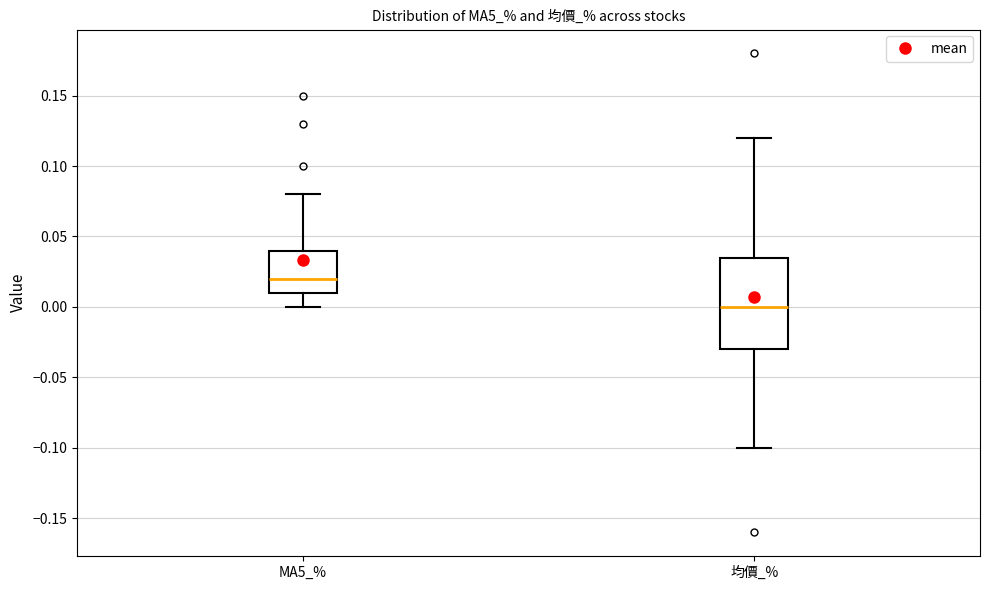

Where is the lower edge of the box for MA5_% on the y-axis? The values are not printed on the chart, so give them approximately, as read against the axis.

0.010